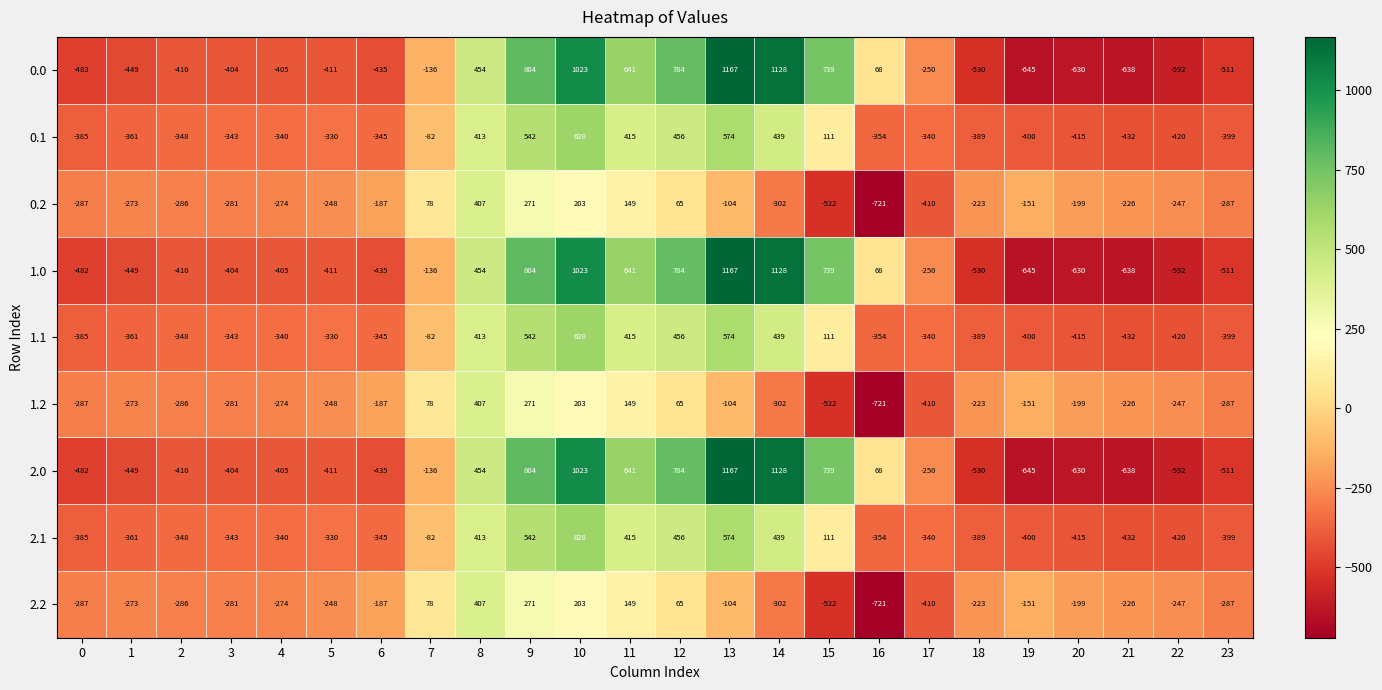

True or false: 2.1 has a value of -330 at 5.

True